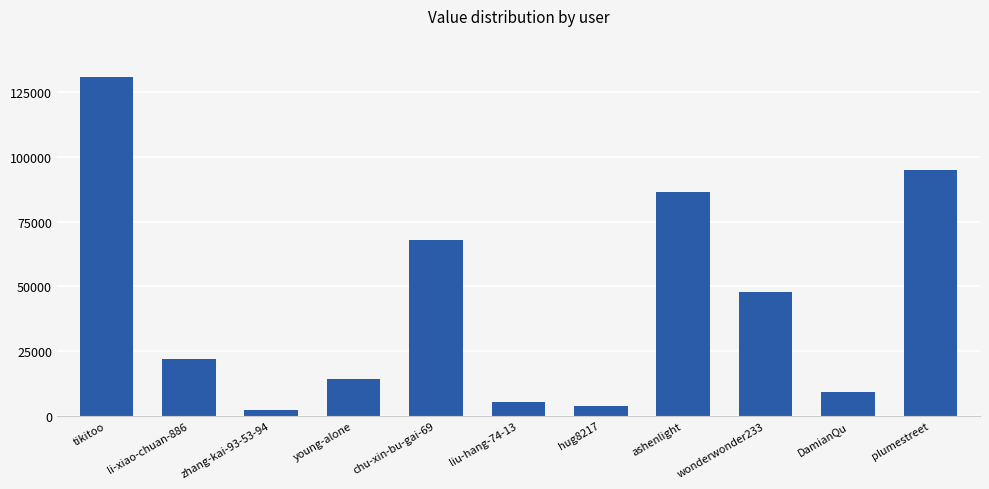

Where does the data first go above 21855?

tikitoo